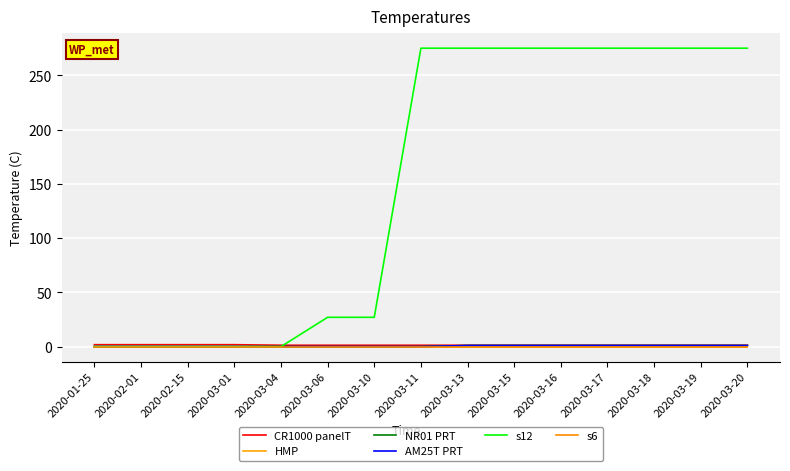

What is the difference between the maximum and minimum values in the s12 series?

275.0